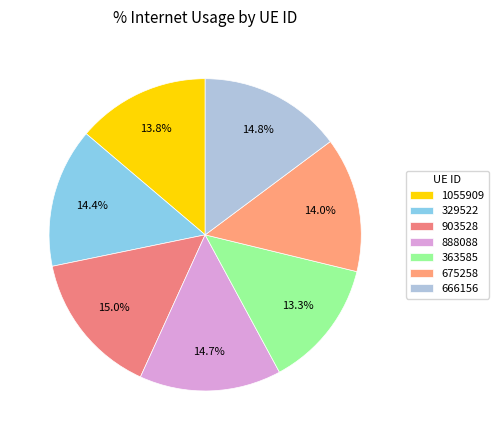

Is it true that 1055909 is 14% of the pie?

True